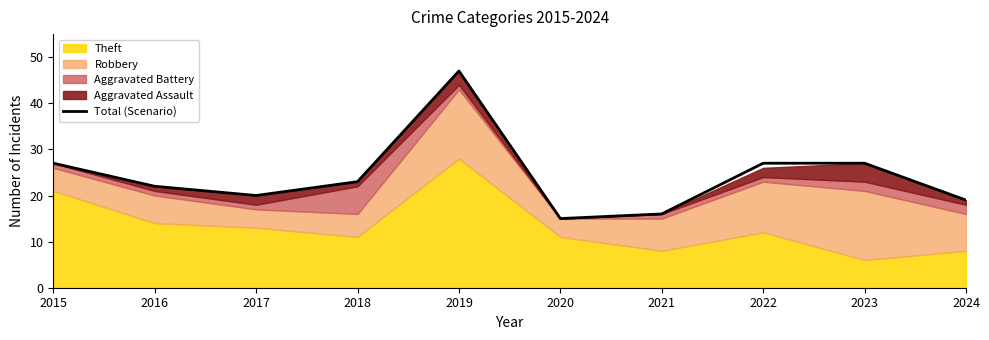

How many points are lower than both their immediate neighbors (excluding endpoints)?

2